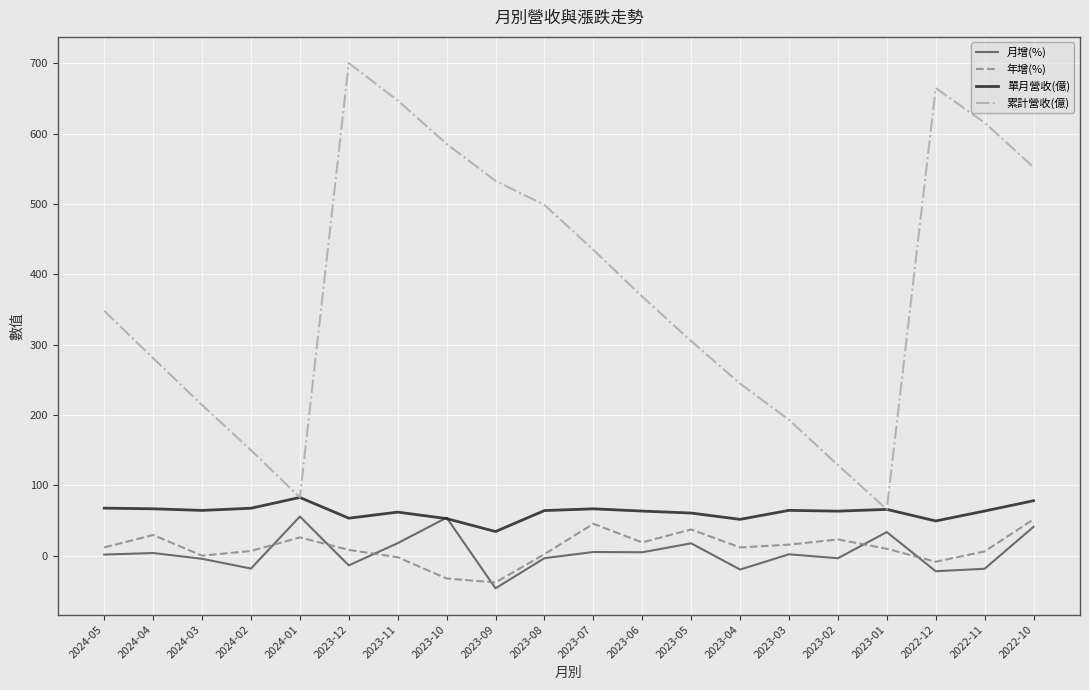

What is the average value of the 月增(%) series?

4.1